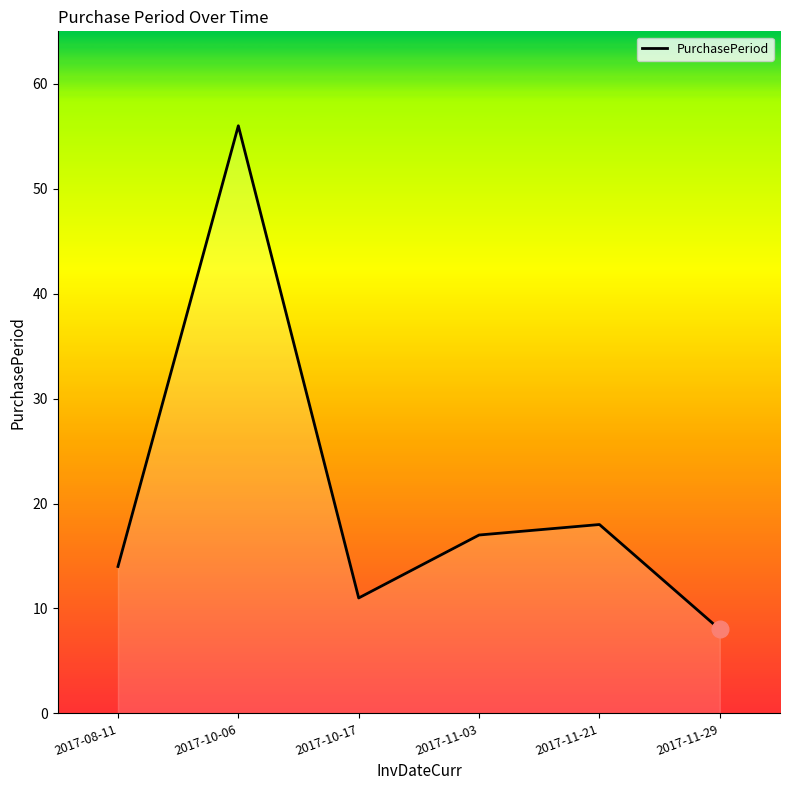

List the labels in order of value, largest first.

2017-10-06, 2017-11-21, 2017-11-03, 2017-08-11, 2017-10-17, 2017-11-29